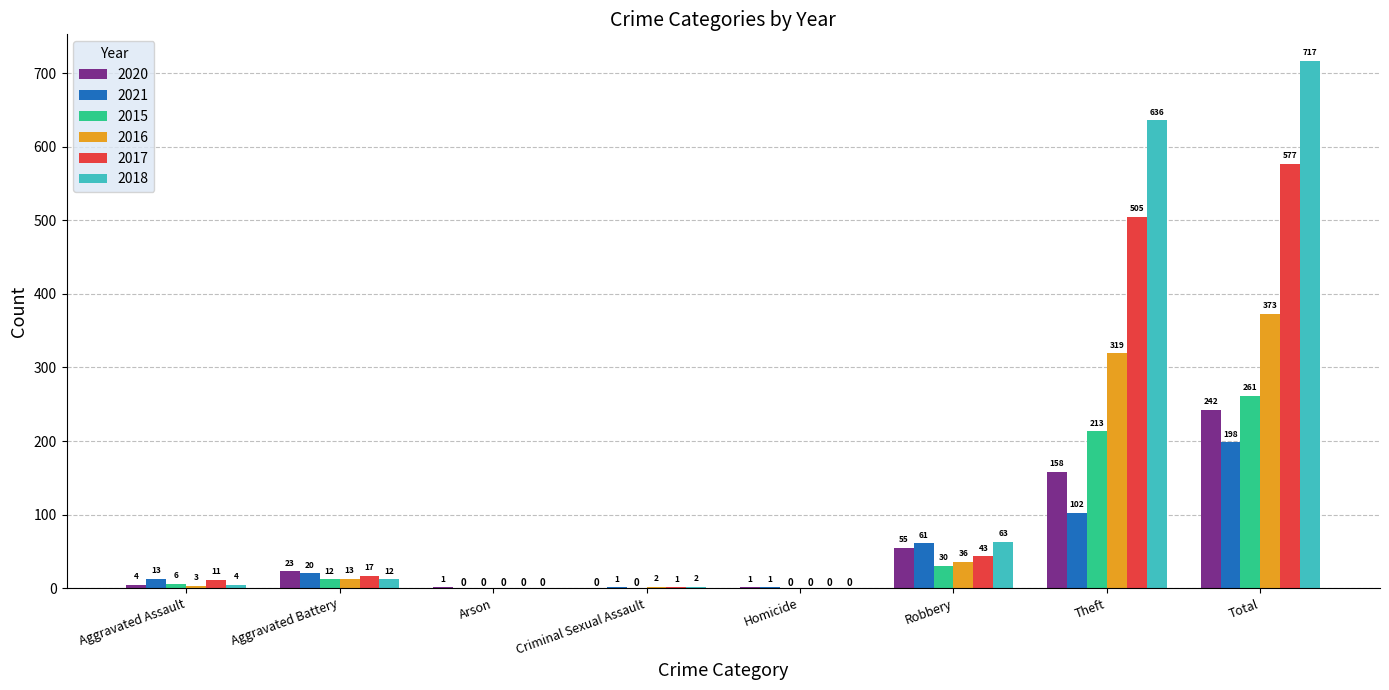

Reading left to right, transcribe all the data shown in this chart.

2020: Aggravated Assault=4	Aggravated Battery=23	Arson=1	Criminal Sexual Assault=0	Homicide=1	Robbery=55	Theft=158	Total=242
2021: Aggravated Assault=13	Aggravated Battery=20	Arson=0	Criminal Sexual Assault=1	Homicide=1	Robbery=61	Theft=102	Total=198
2015: Aggravated Assault=6	Aggravated Battery=12	Arson=0	Criminal Sexual Assault=0	Homicide=0	Robbery=30	Theft=213	Total=261
2016: Aggravated Assault=3	Aggravated Battery=13	Arson=0	Criminal Sexual Assault=2	Homicide=0	Robbery=36	Theft=319	Total=373
2017: Aggravated Assault=11	Aggravated Battery=17	Arson=0	Criminal Sexual Assault=1	Homicide=0	Robbery=43	Theft=505	Total=577
2018: Aggravated Assault=4	Aggravated Battery=12	Arson=0	Criminal Sexual Assault=2	Homicide=0	Robbery=63	Theft=636	Total=717